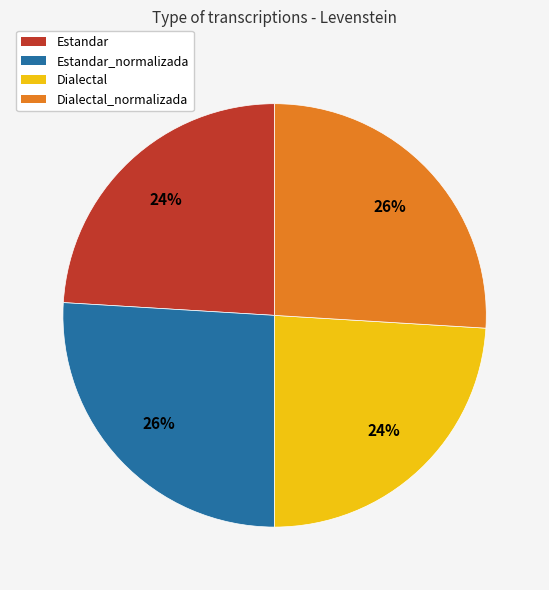

Does any single category account for the majority?

No